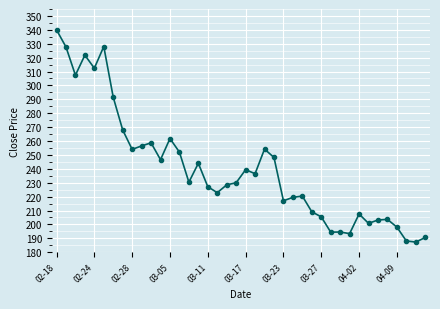

What is the value of the 16th point from the left?

244.0